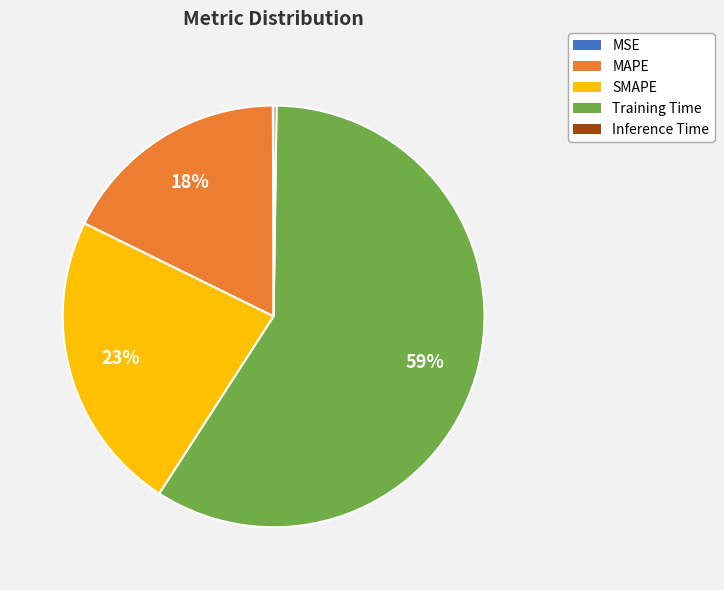

Which slice is the largest?

Training Time